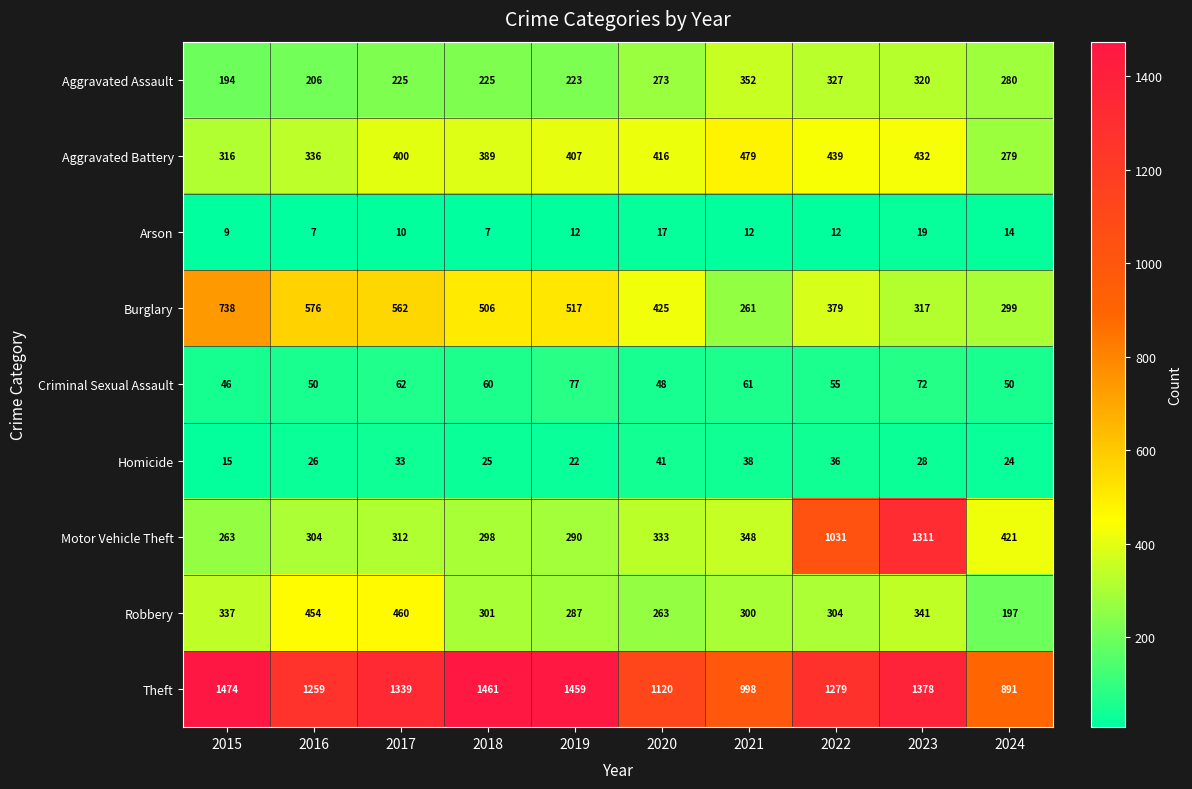

Which series has the widest spread of values?

Motor Vehicle Theft